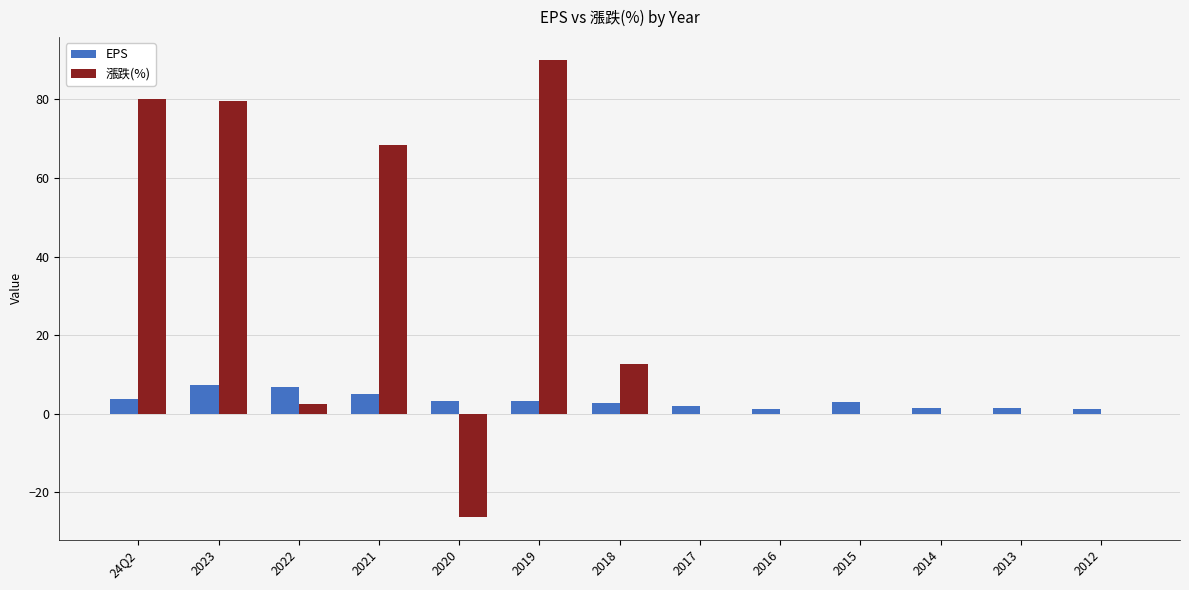

The 漲跌(%) series shows 79.5 at 2023. True or false?

True